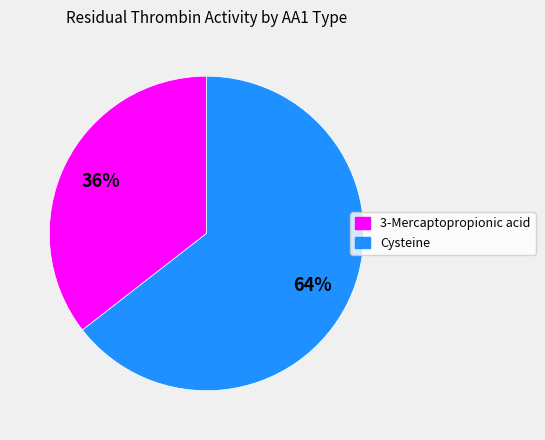

Which slice is the largest?

Cysteine